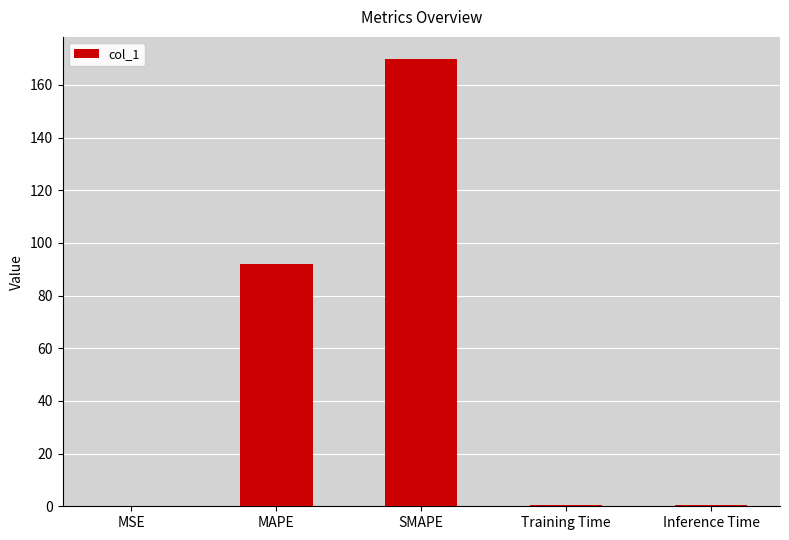

What is the change in value from MAPE to SMAPE?

+77.9